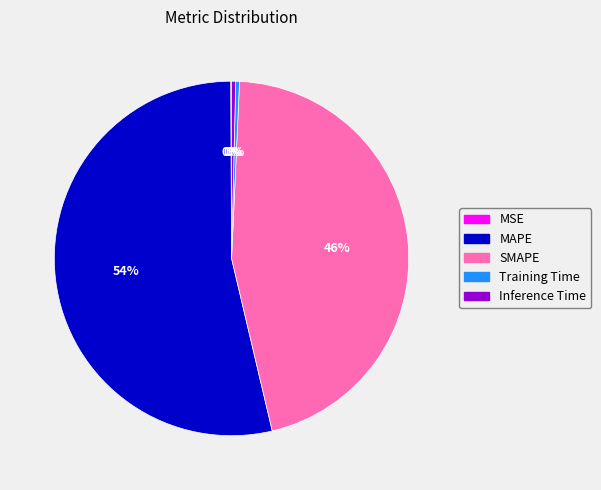

To the nearest percent, what is the difference between the largest and smallest slice percentages?

54%